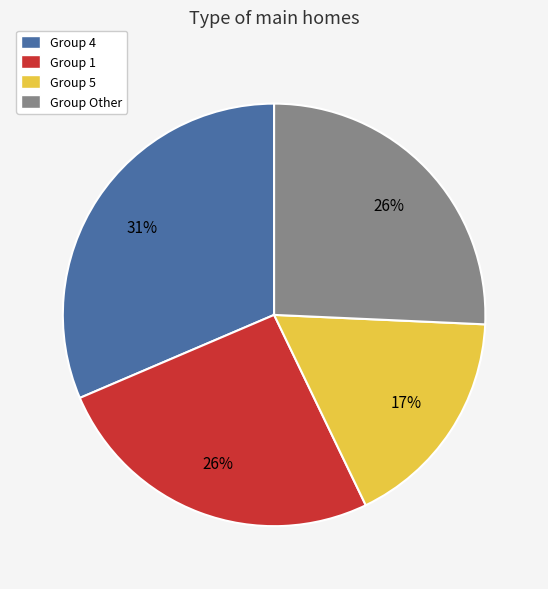

To the nearest percent, what portion does Group 1 represent?

26%